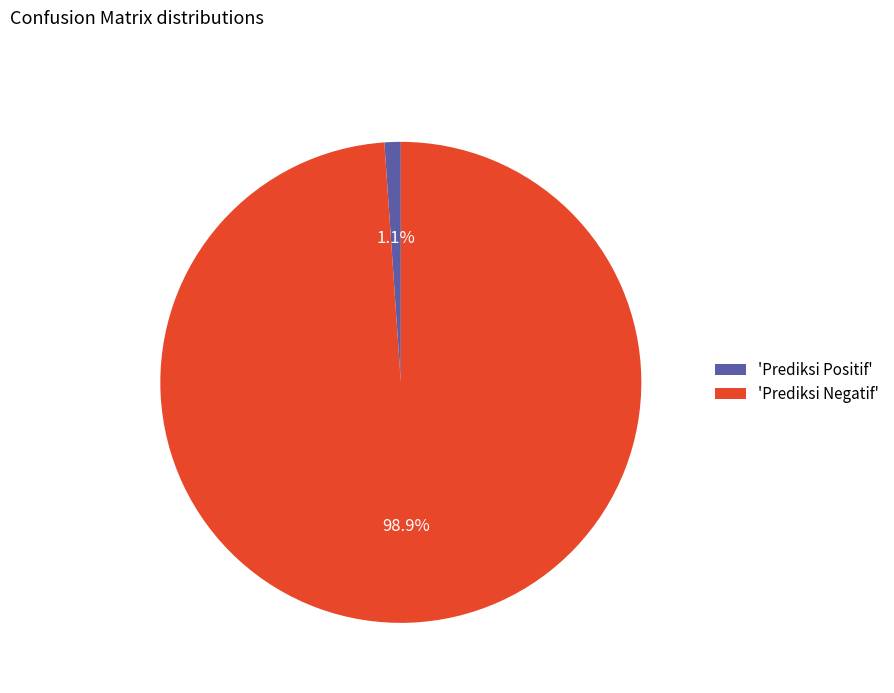

Is 'Prediksi Positif' the majority of the pie?

No